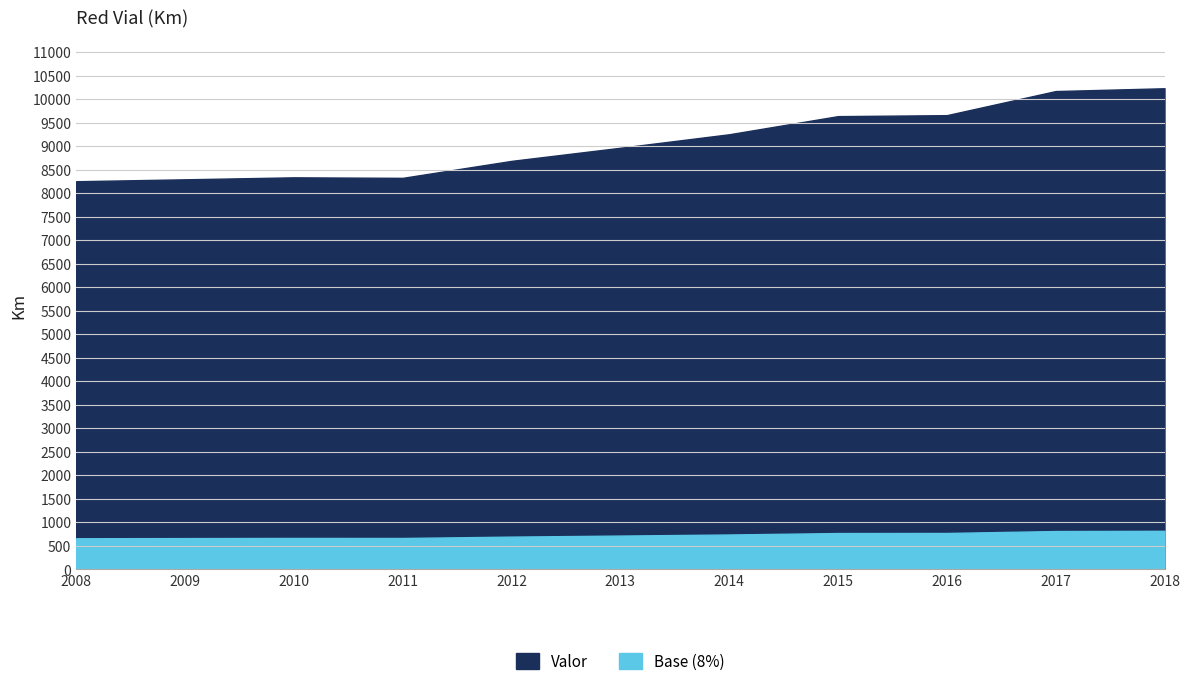

What is the maximum value shown in the chart?

10230.4